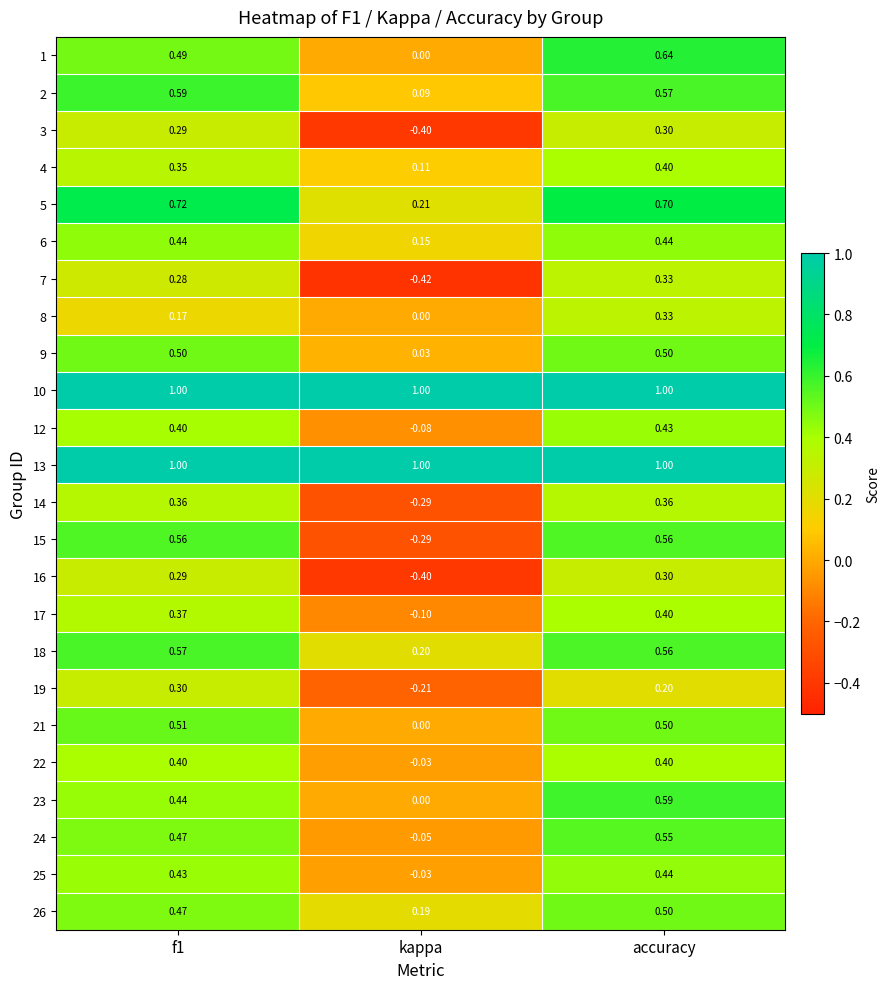

At which category is the sum across all series the highest?

accuracy